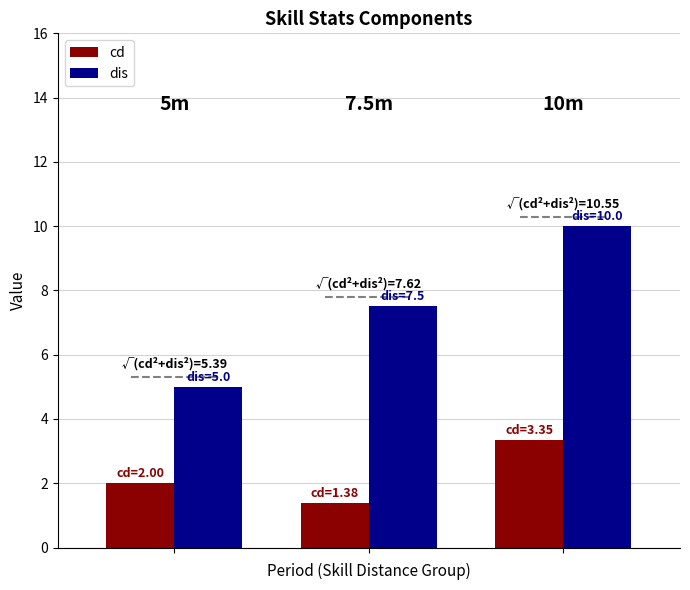

What is the average value of the cd series?

2.2